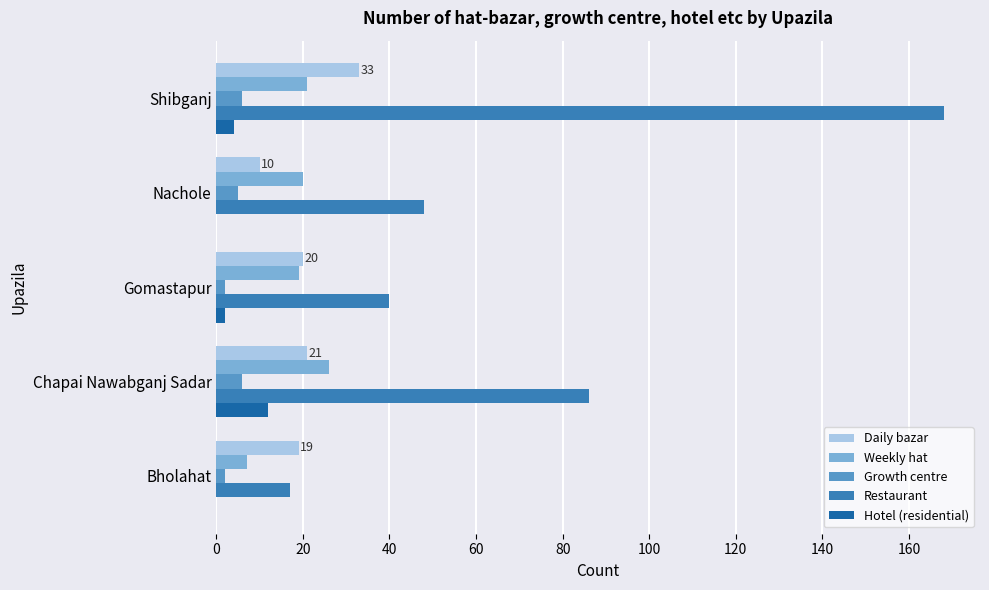

At which category does the chart reach its peak across all series?

Shibganj